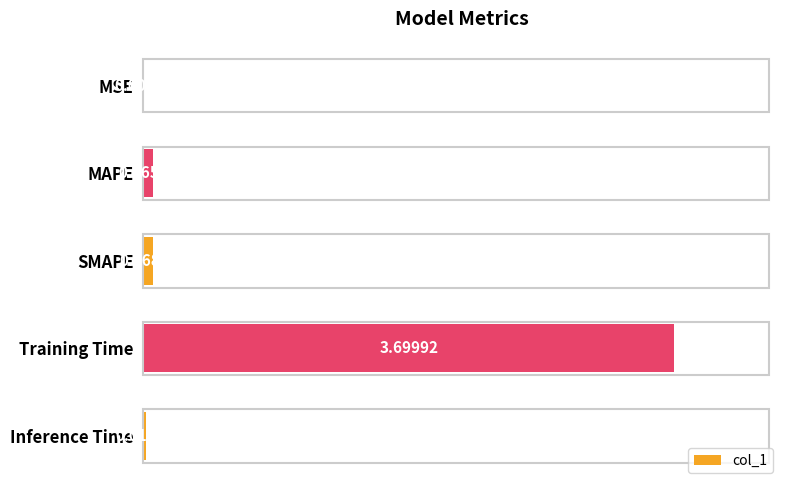

At which label is the value closest to 1?

SMAPE